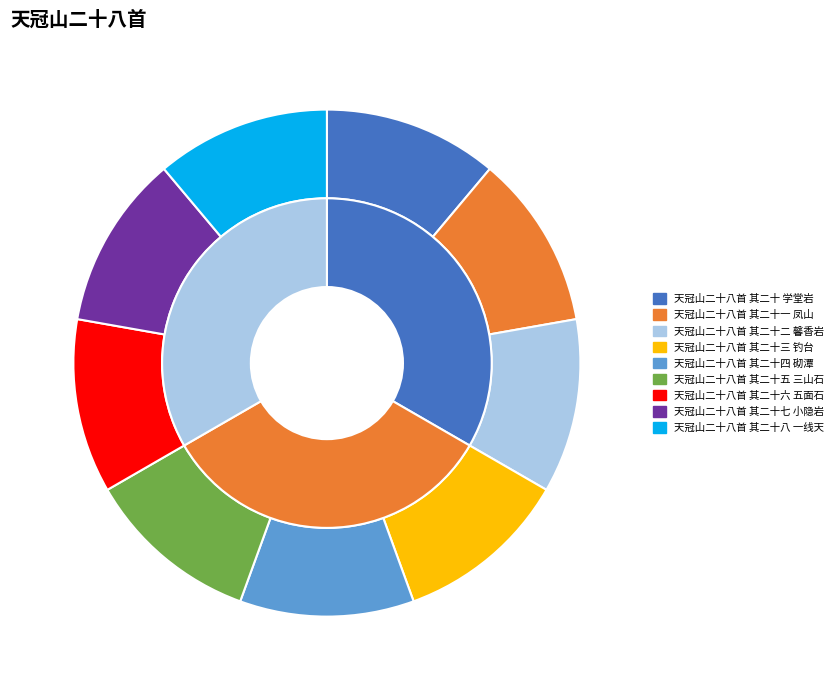

Is there a majority slice in this chart?

No